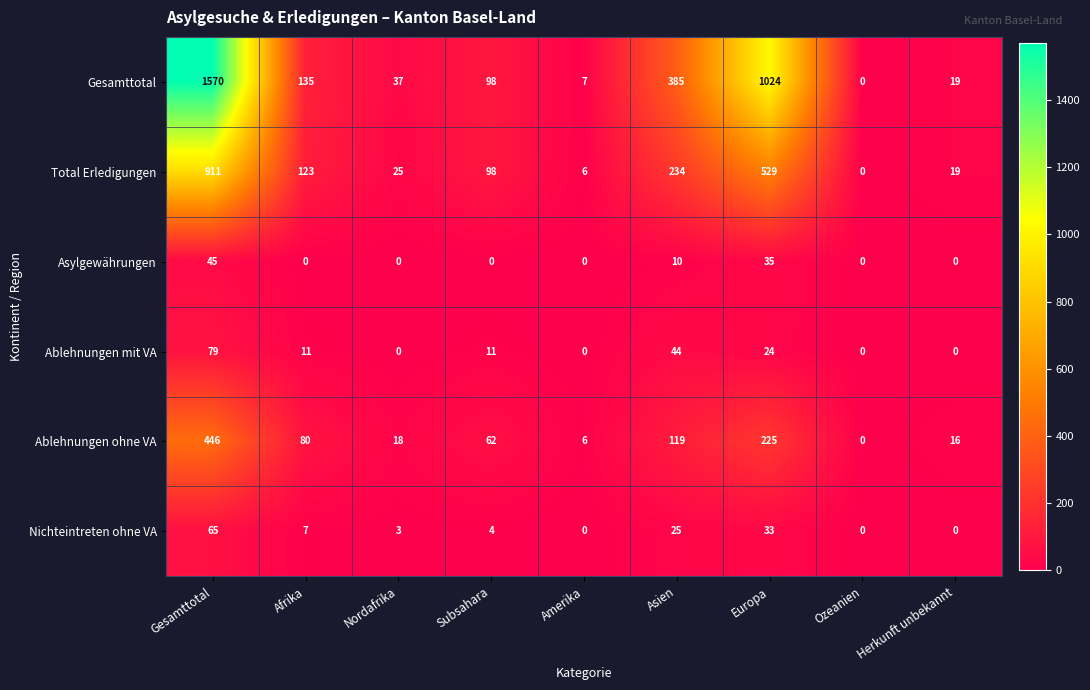

Rank the categories by Ablehnungen ohne VA value from highest to lowest.

Gesamttotal, Europa, Asien, Afrika, Subsahara, Nordafrika, Herkunft unbekannt, Amerika, Ozeanien